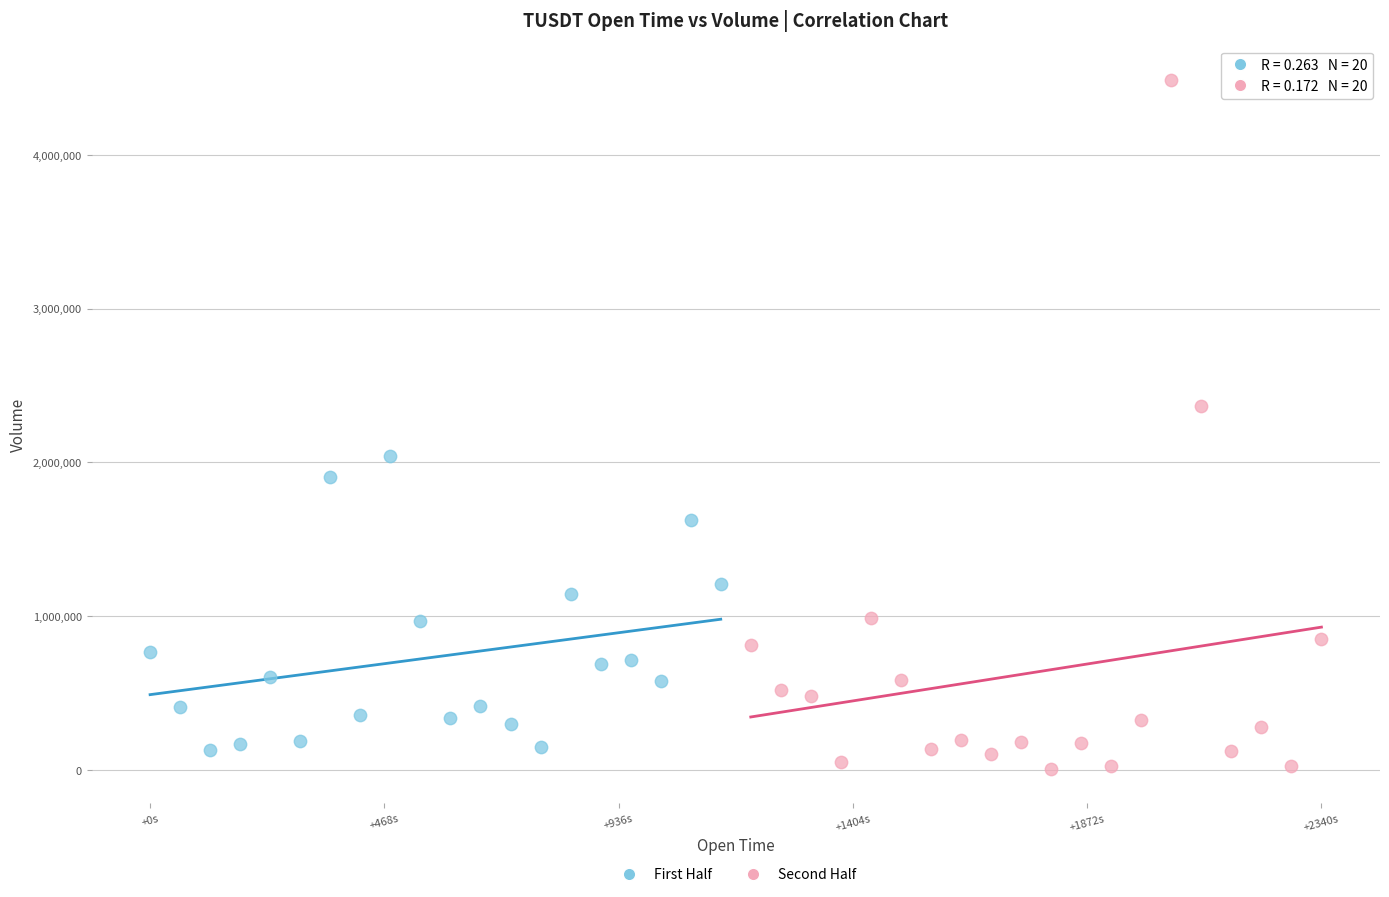

Which series contains the lowest Y value?

Second Half